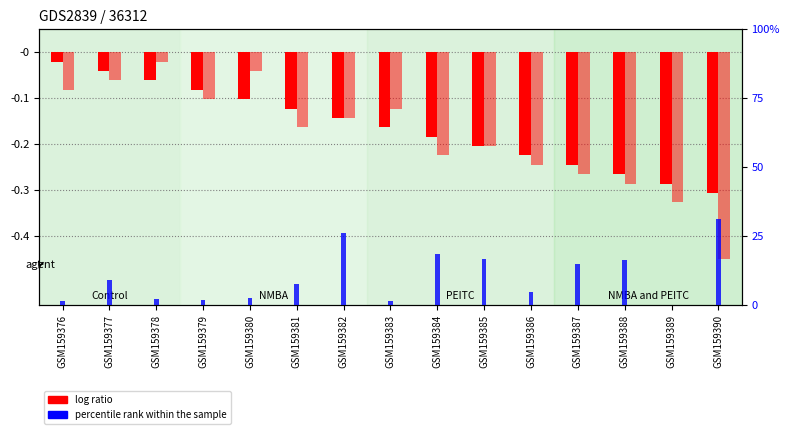

How many series are shown in this chart?

3